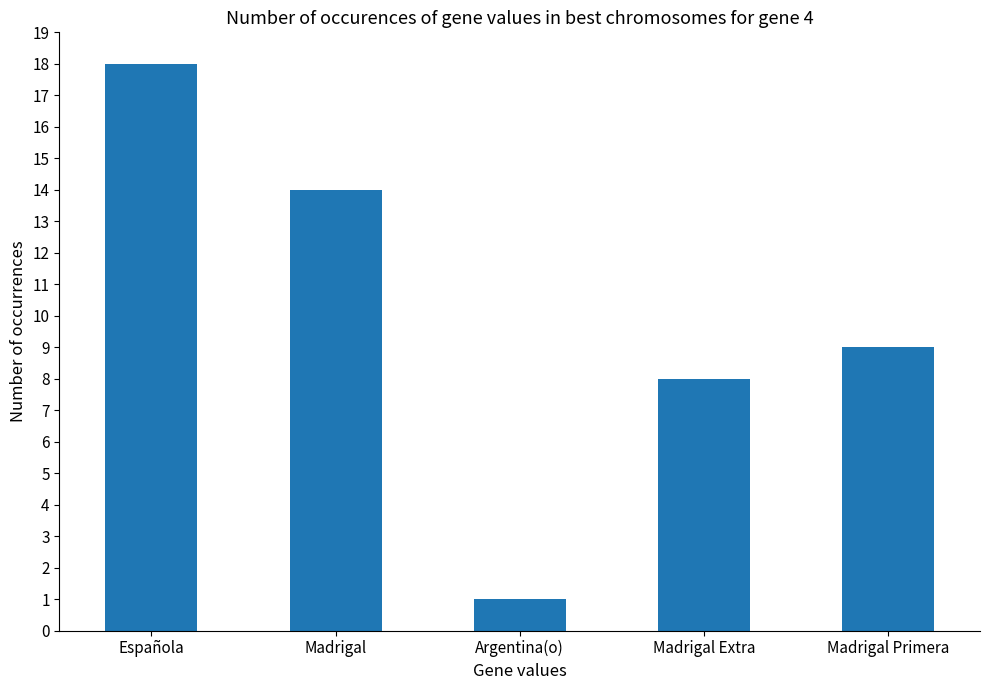

What is the difference between the maximum and minimum values?

17